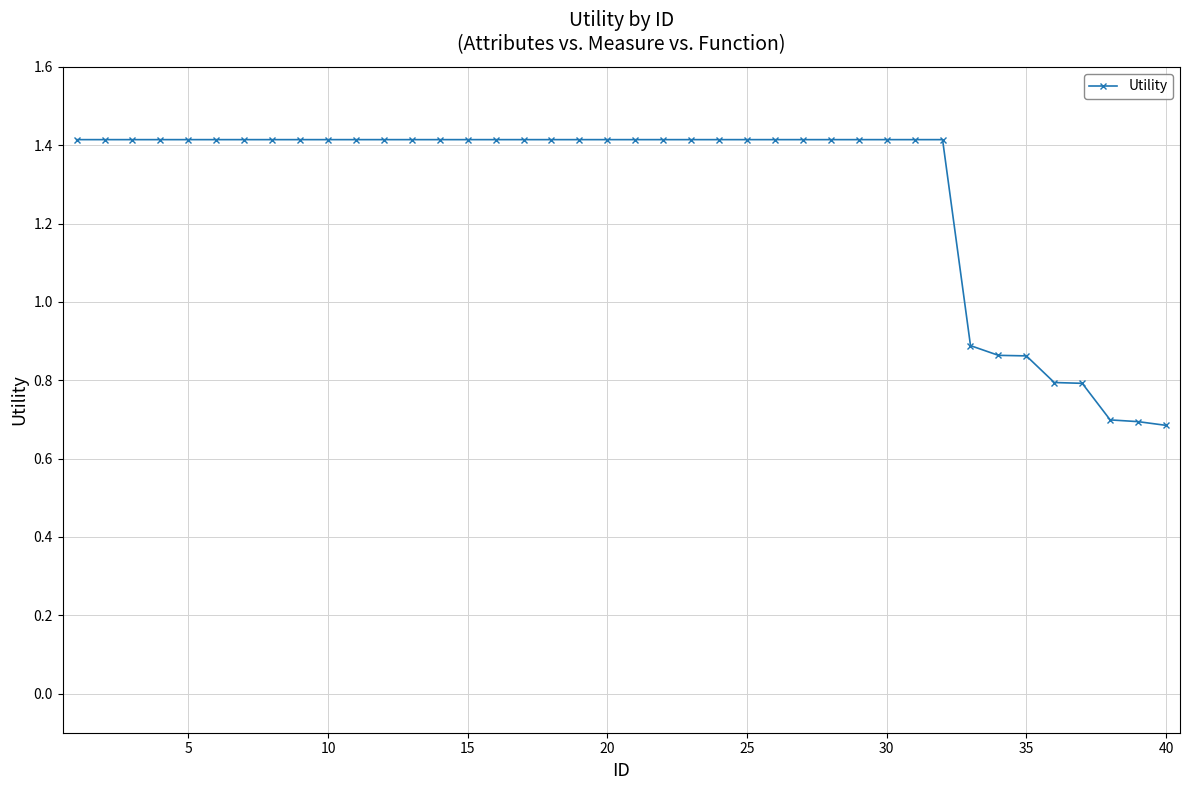

What is the value of the 2nd point from the left?

1.4